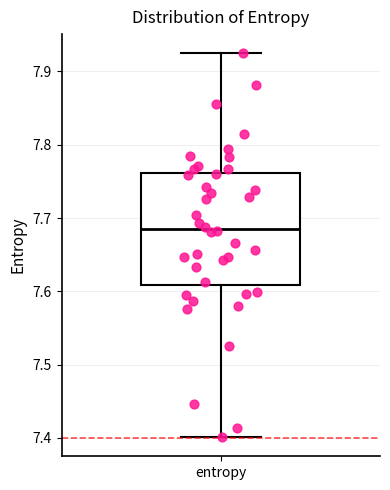

Read this box plot against the y-axis: the position of the median line, the range covered by the box, and the ends of both whiskers. The values are not printed on the chart, so give them approximately, as read against the axis.

median 7.68, box 7.61 to 7.76, whiskers 7.40 to 7.92